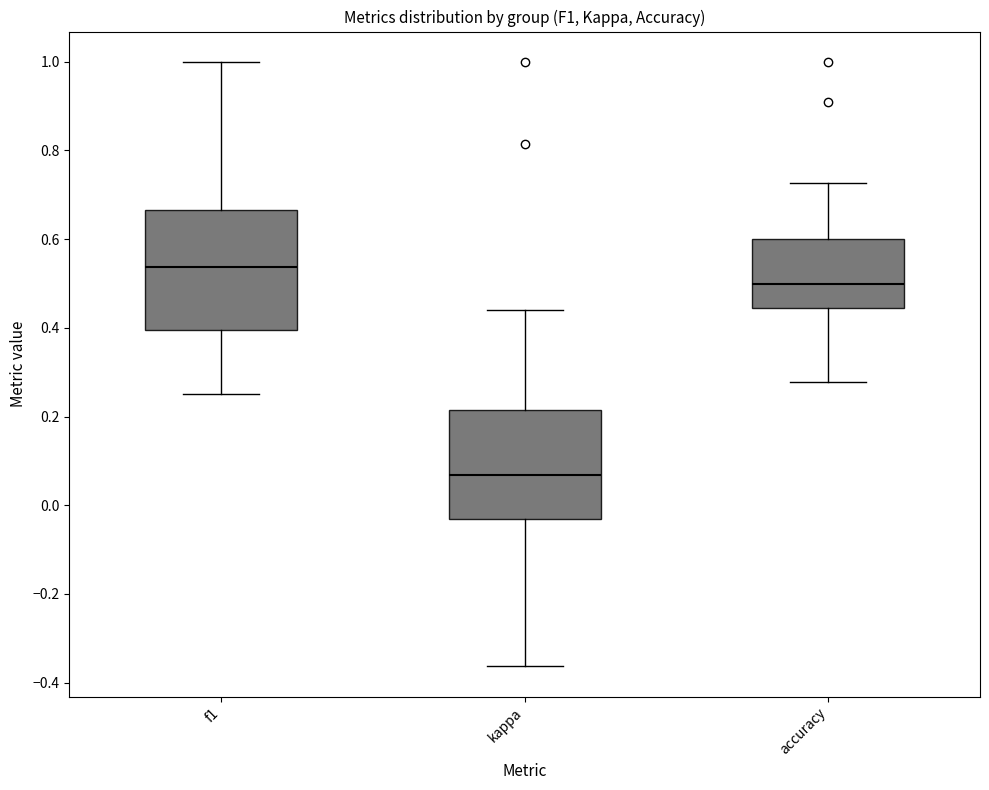

Reading left to right, transcribe this box plot: for each box, give where its median line is, the range the box spans, and where its two whiskers end, as read against the y-axis. The values are not printed on the chart, so give them approximately, as read against the axis.

f1: median 0.54, box 0.40 to 0.66, whiskers 0.26 to 1.00
kappa: median 0.06, box -0.04 to 0.22, whiskers -0.36 to 0.44
accuracy: median 0.50, box 0.44 to 0.60, whiskers 0.28 to 0.72